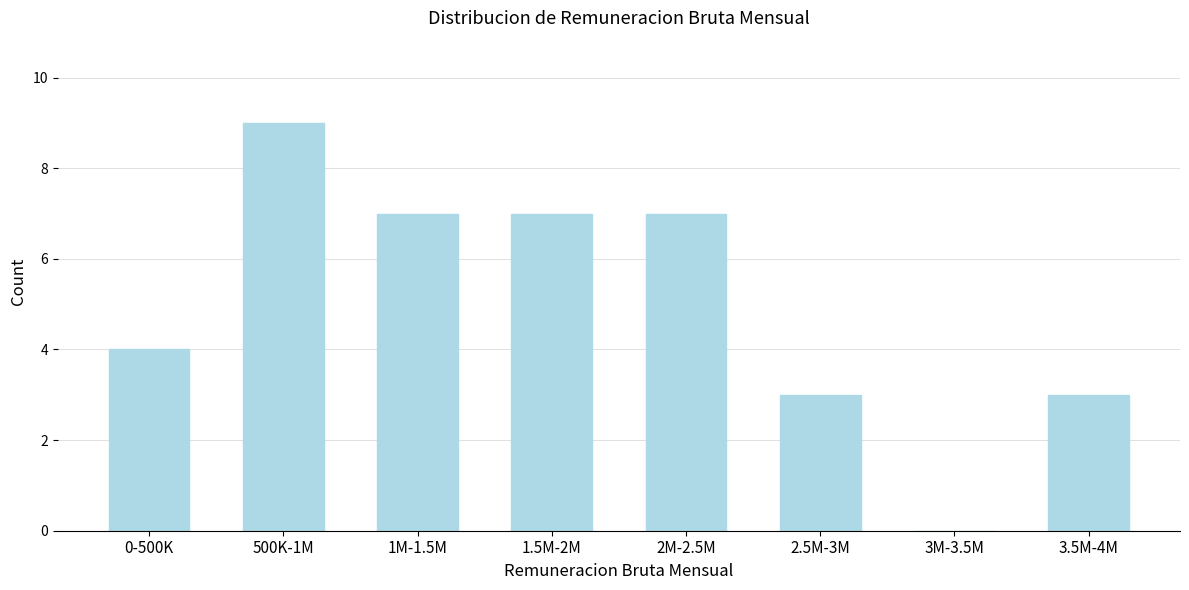

Reading left to right, what are all the values shown in this chart?

0-500K=4	500K-1M=9	1M-1.5M=7	1.5M-2M=7	2M-2.5M=7	2.5M-3M=3	3M-3.5M=0	3.5M-4M=3